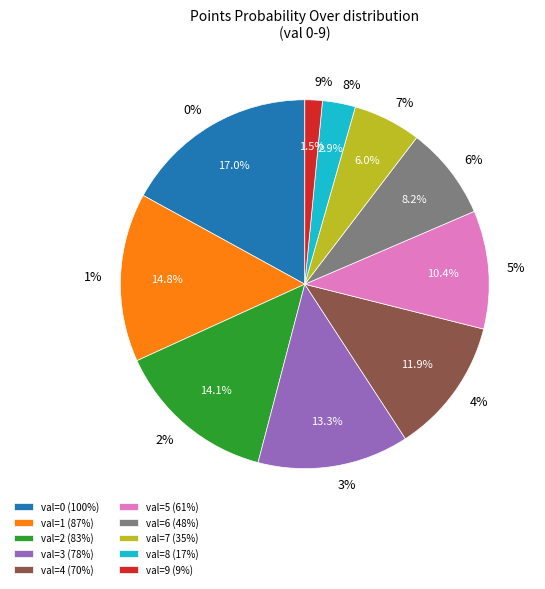

What is the ratio of the value at 3% to the value at 4%?

1.1